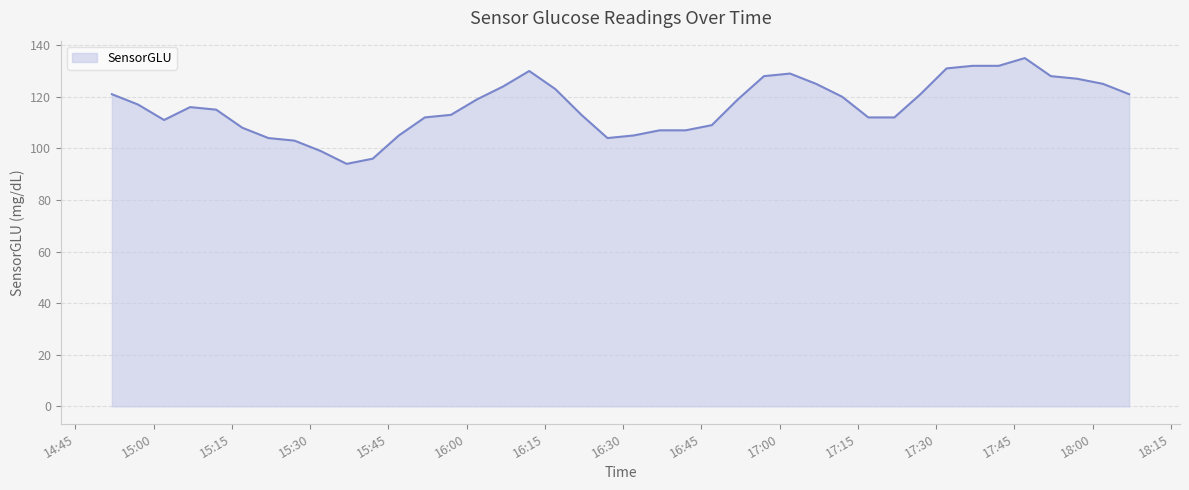

Reading left to right, list all the values displayed in this chart.

121	117	111	116	115	108	104	103	99	94	96	105	112	113	119	124	130	123	113	104	105	107	107	109	119	128	129	125	120	112	112	121	131	132	132	135	128	127	125	121